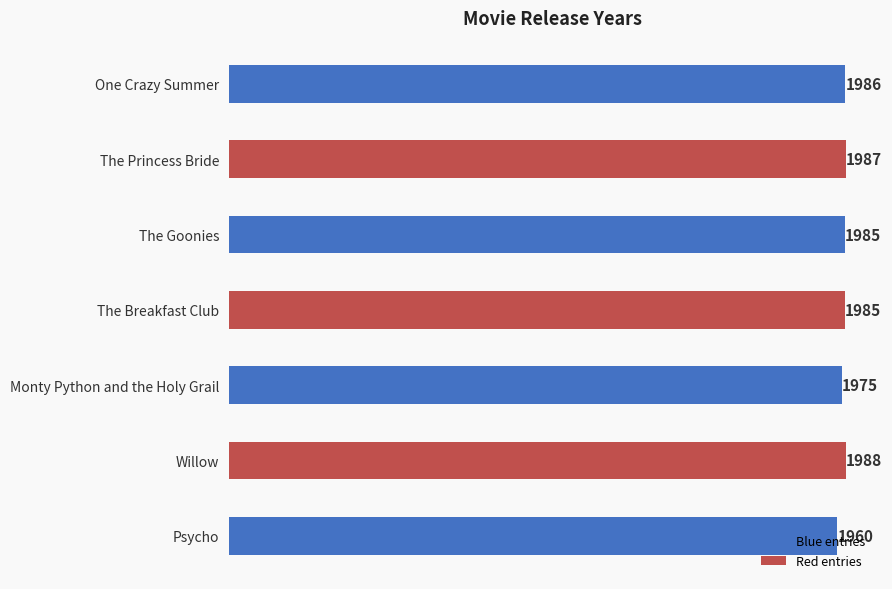

What is the label of the 5th bar from the bottom?

The Goonies